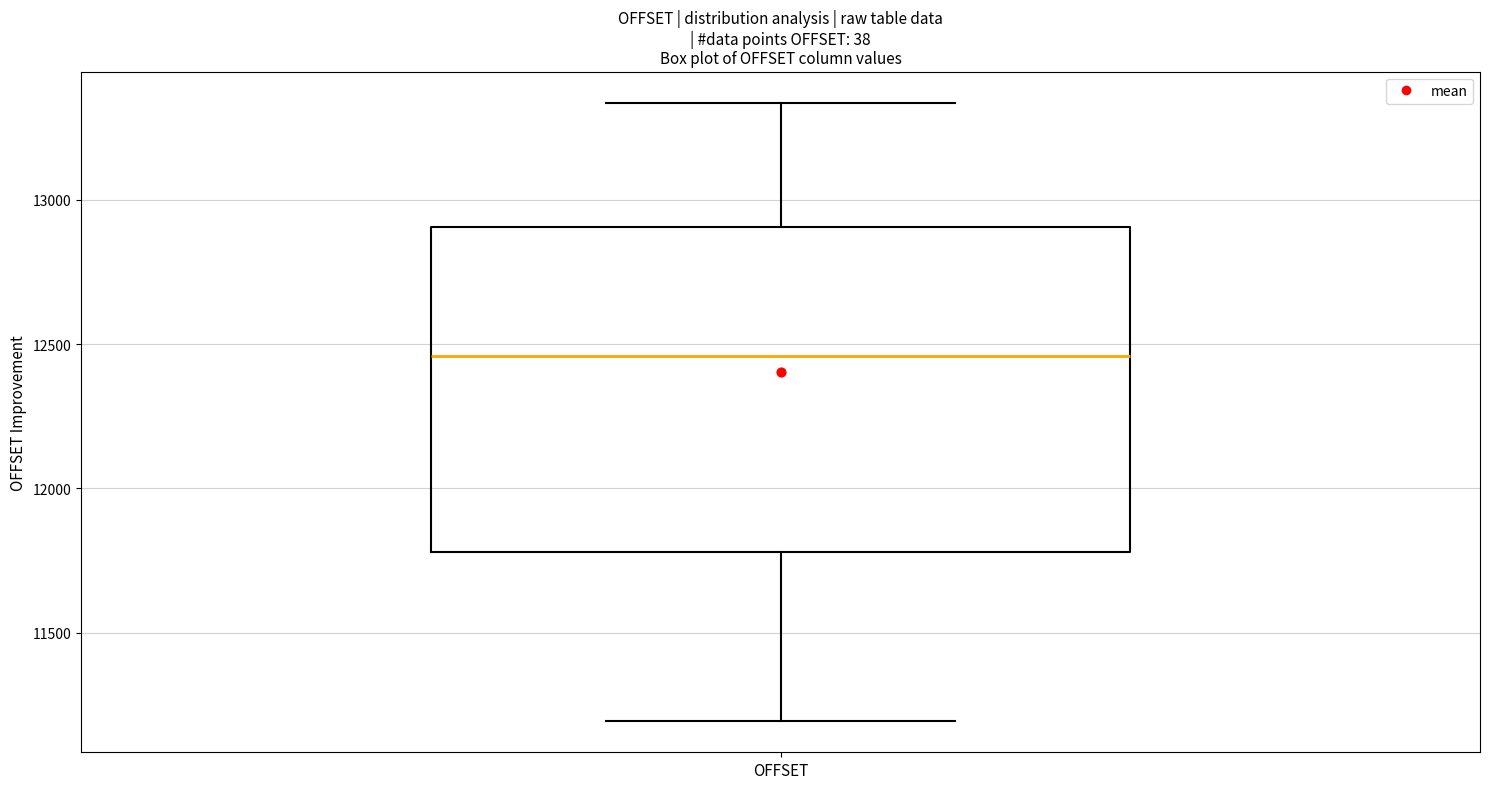

Transcribe this box plot: give where the median line is, the range the box spans, and where the two whiskers end, as read against the y-axis. The values are not printed on the chart, so give them approximately, as read against the axis.

median 12450, box 11800 to 12900, whiskers 11200 to 13350